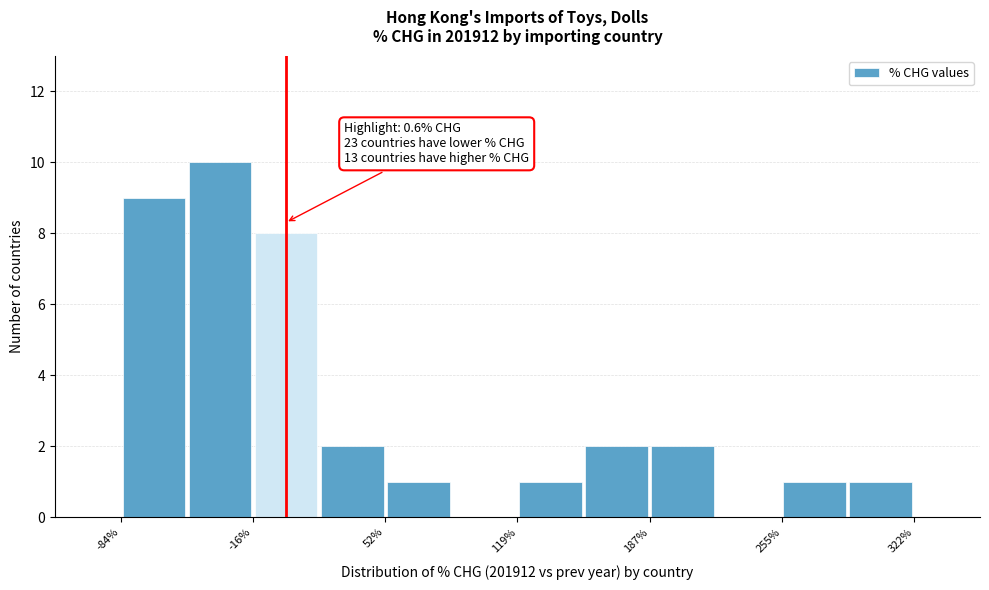

Around what value on the x-axis is the tallest bar? Give the approximate position of its centre, as read against the axis.

-30